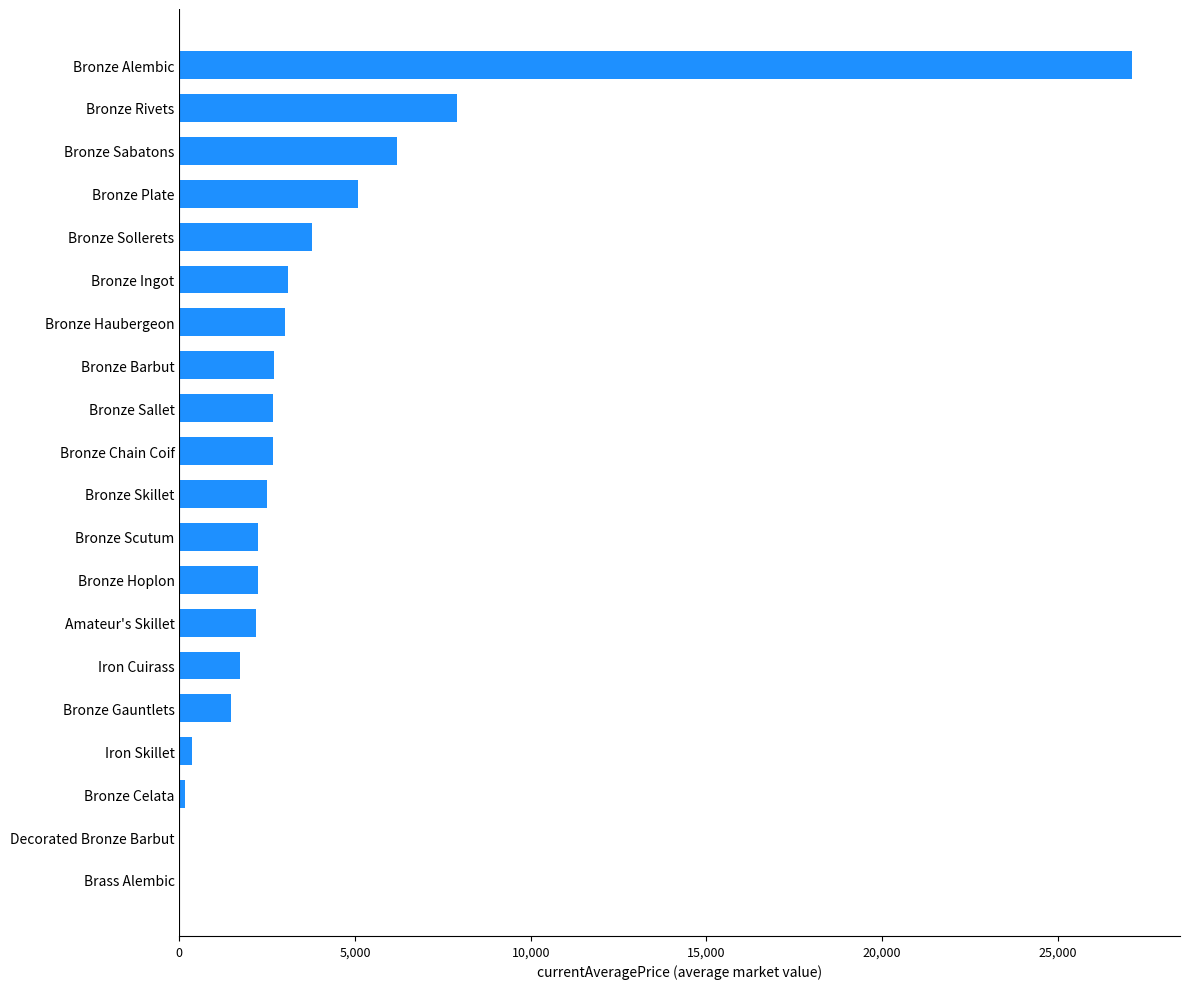

The chart shows a value of 3102.3 at Bronze Ingot. True or false?

True